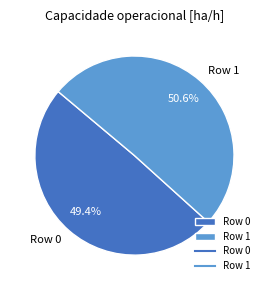

Rank the categories by value from lowest to highest.

Row 0, Row 1